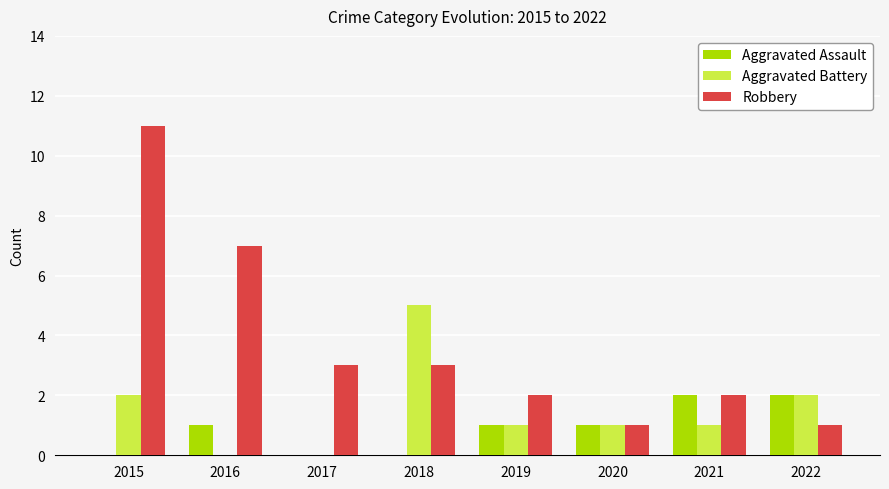

At which label does Robbery first exceed 3?

2015